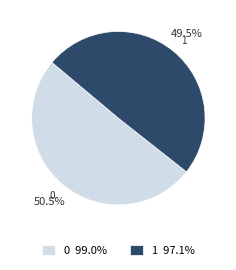

Is the sum of 1 and 0 greater than half?

Yes